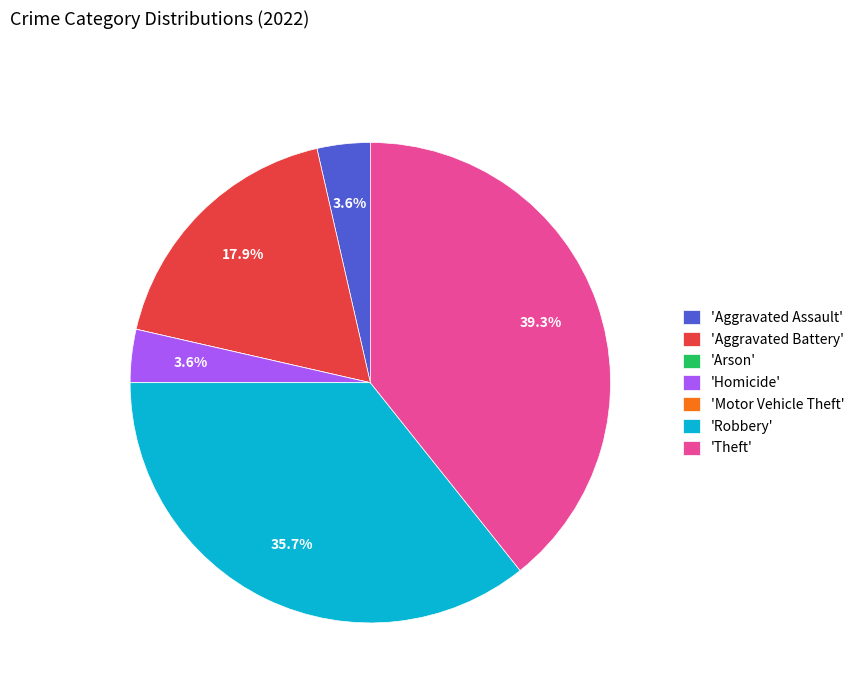

Is there a majority slice in this chart?

No